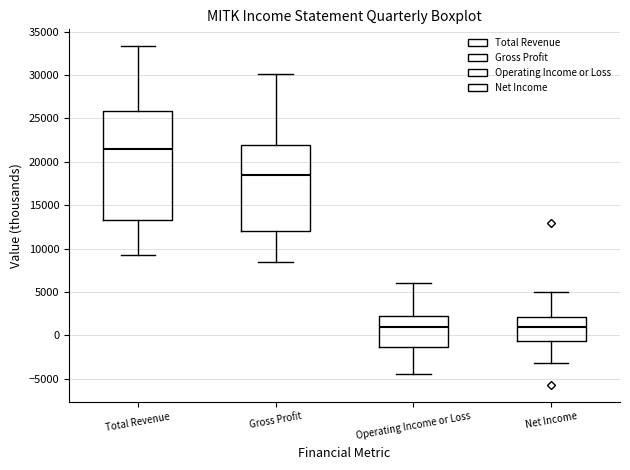

Where does the upper whisker of the box for Total Revenue end on the y-axis? The values are not printed on the chart, so give them approximately, as read against the axis.

33500